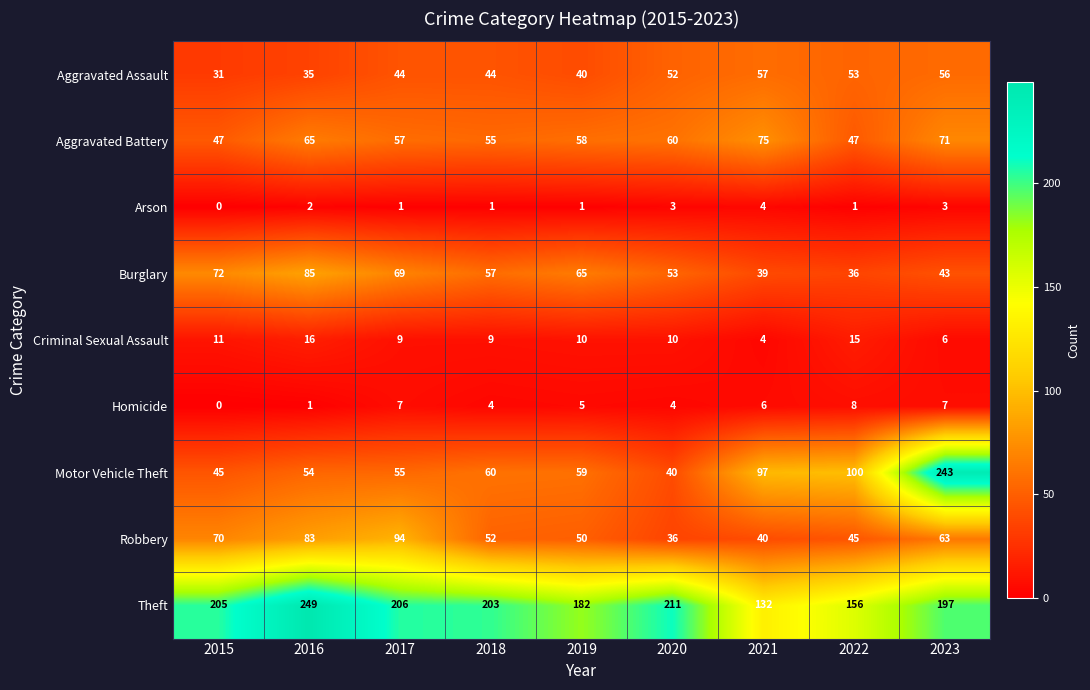

Rank the categories by Robbery value from lowest to highest.

2020, 2021, 2022, 2019, 2018, 2023, 2015, 2016, 2017